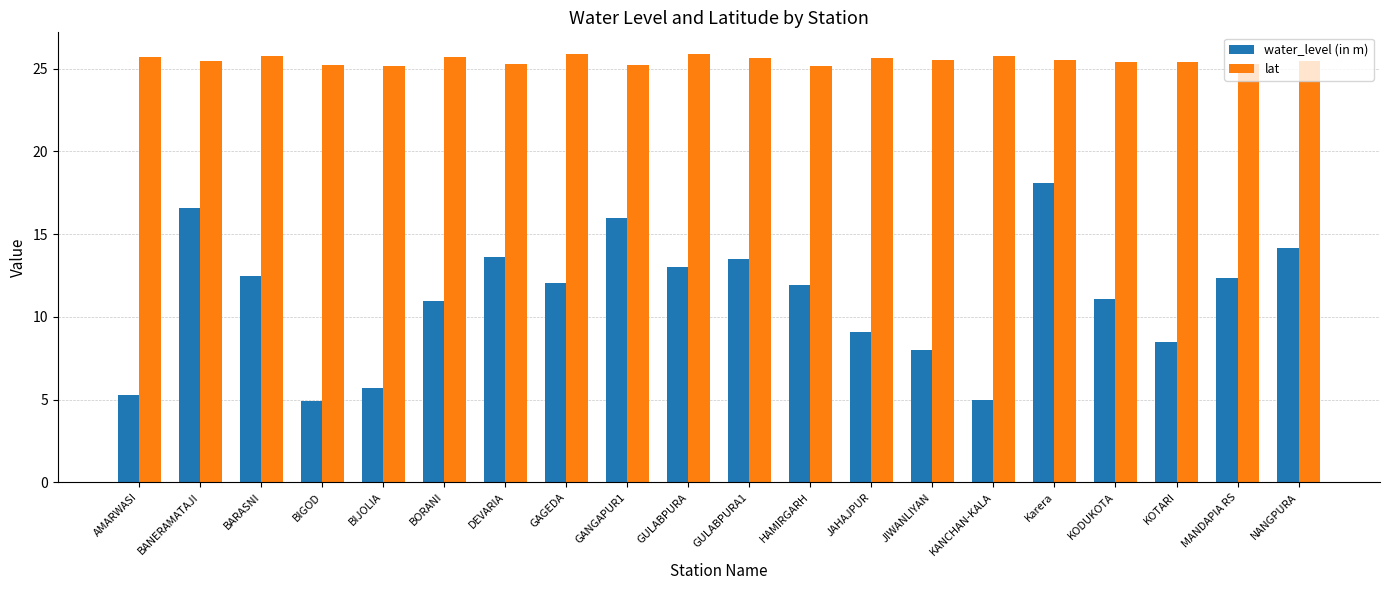

Rank the series by their average value, from lowest to highest.

water_level (in m), lat